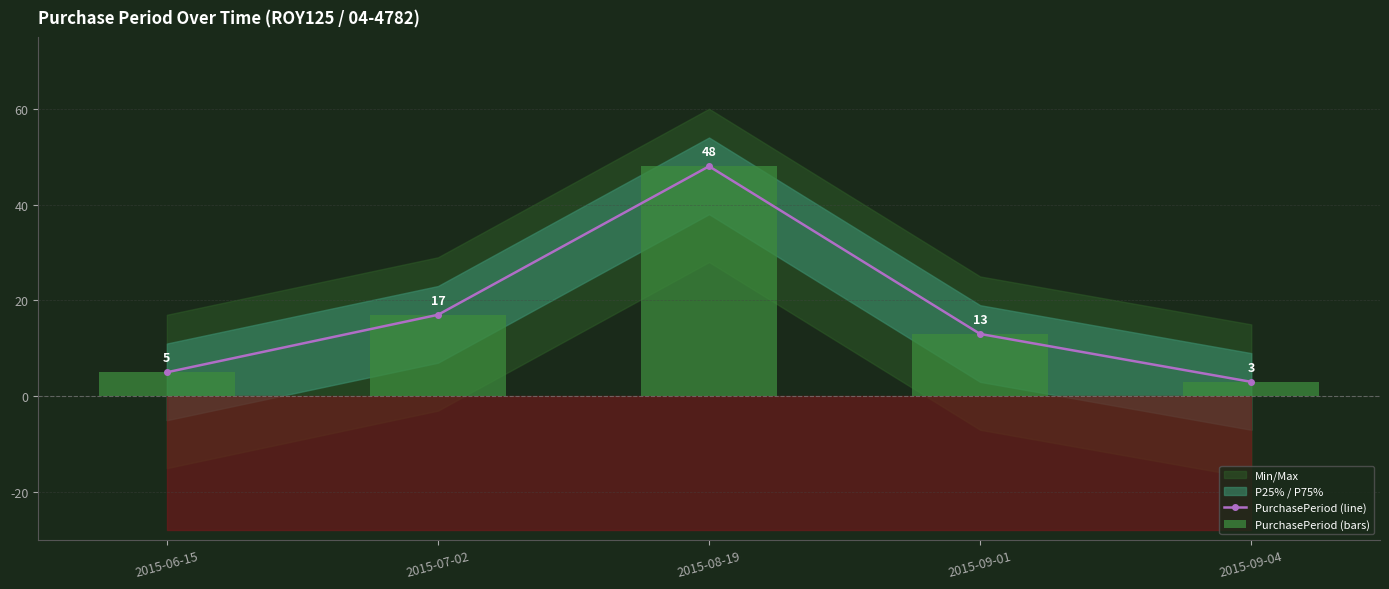

What is the difference between the maximum and minimum values in the PurchasePeriod (bars) series?

45